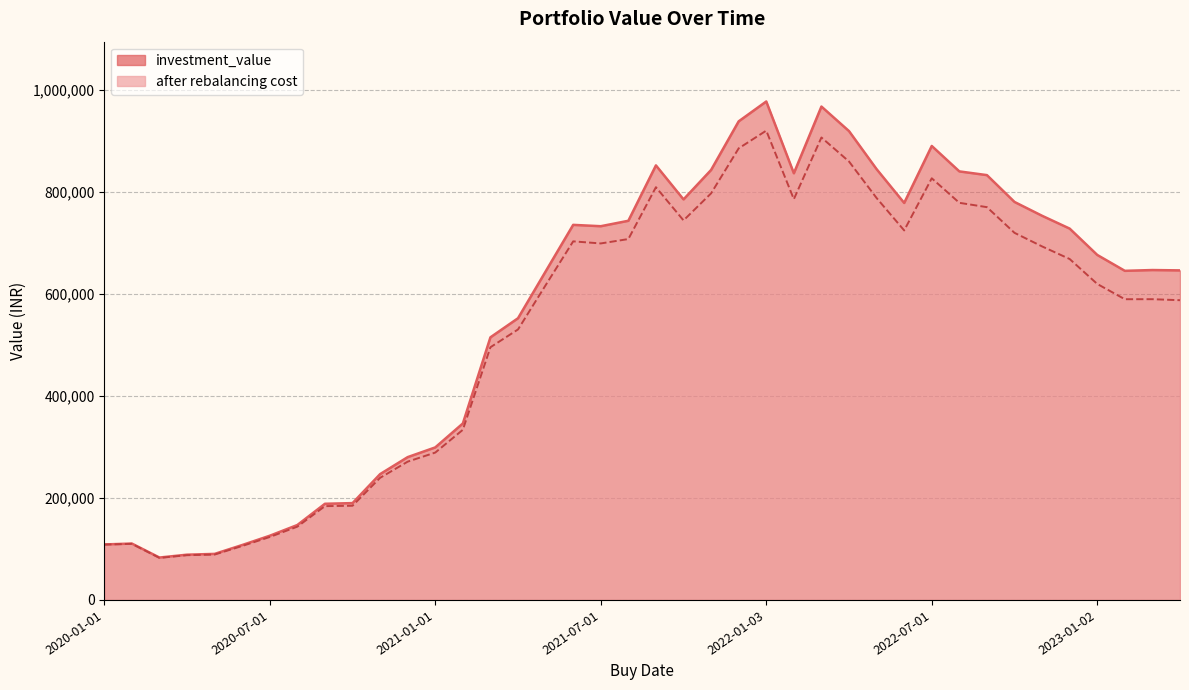

Does the chart have visible grid lines?

Yes